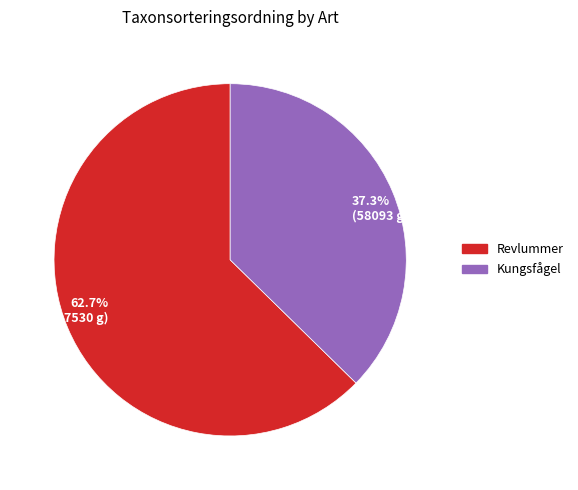

What is the total percentage of 37.3% (58093 g) and 62.7% (97530 g)?

100.0%